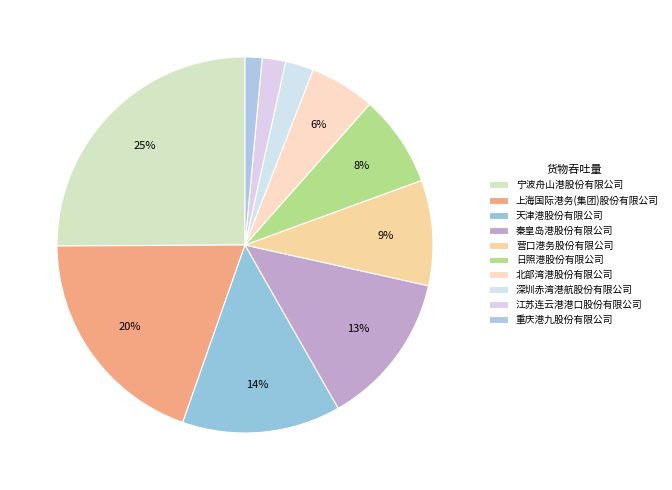

The 秦皇岛港股份有限公司 slice represents 5% of the pie. True or false?

False